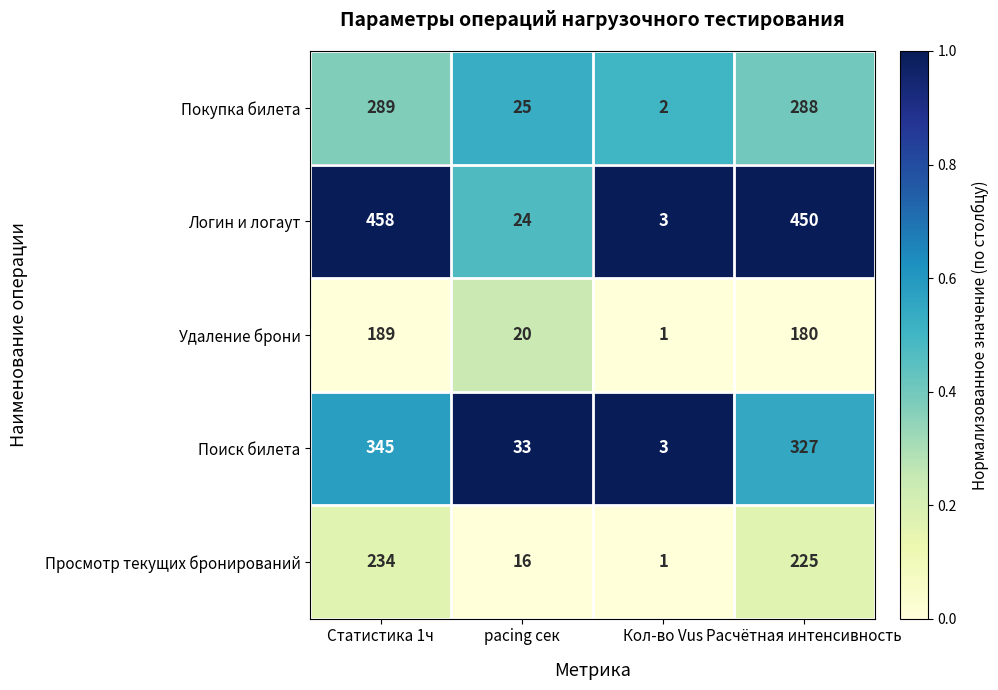

What is the maximum value shown in the chart?

458